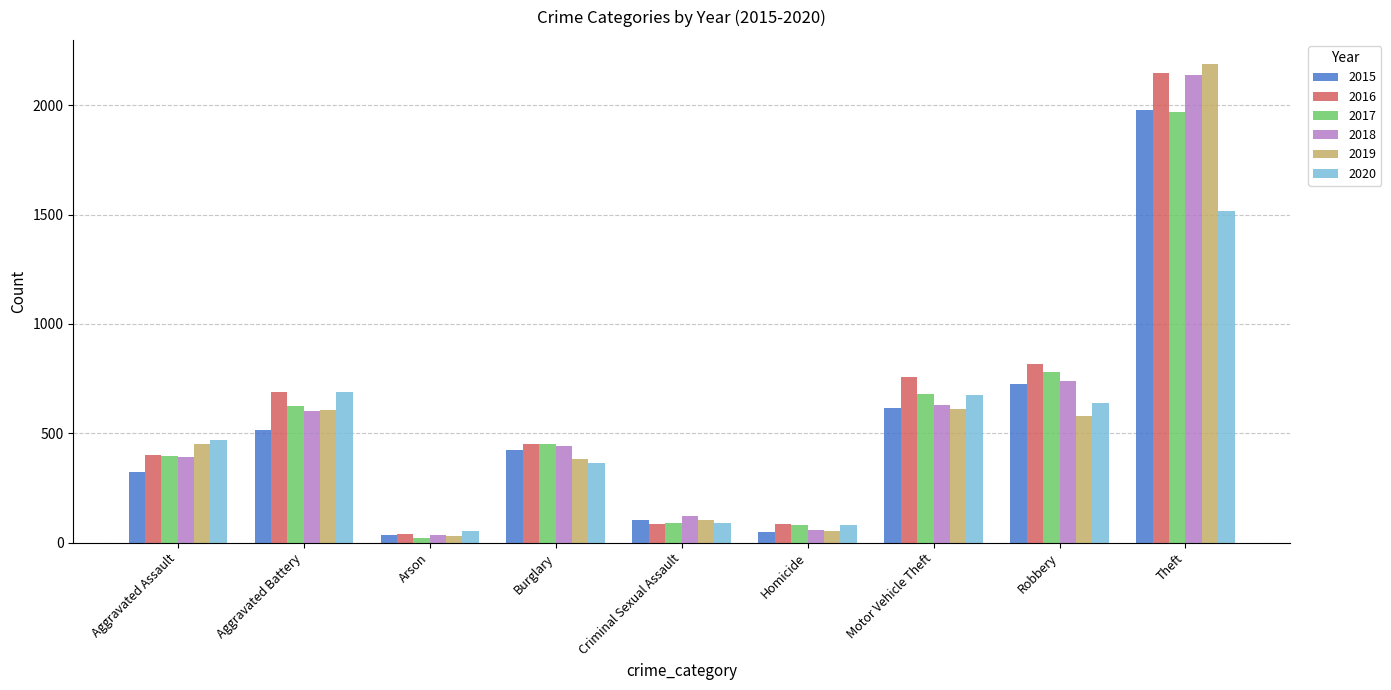

At which category is the sum across all series the highest?

Theft